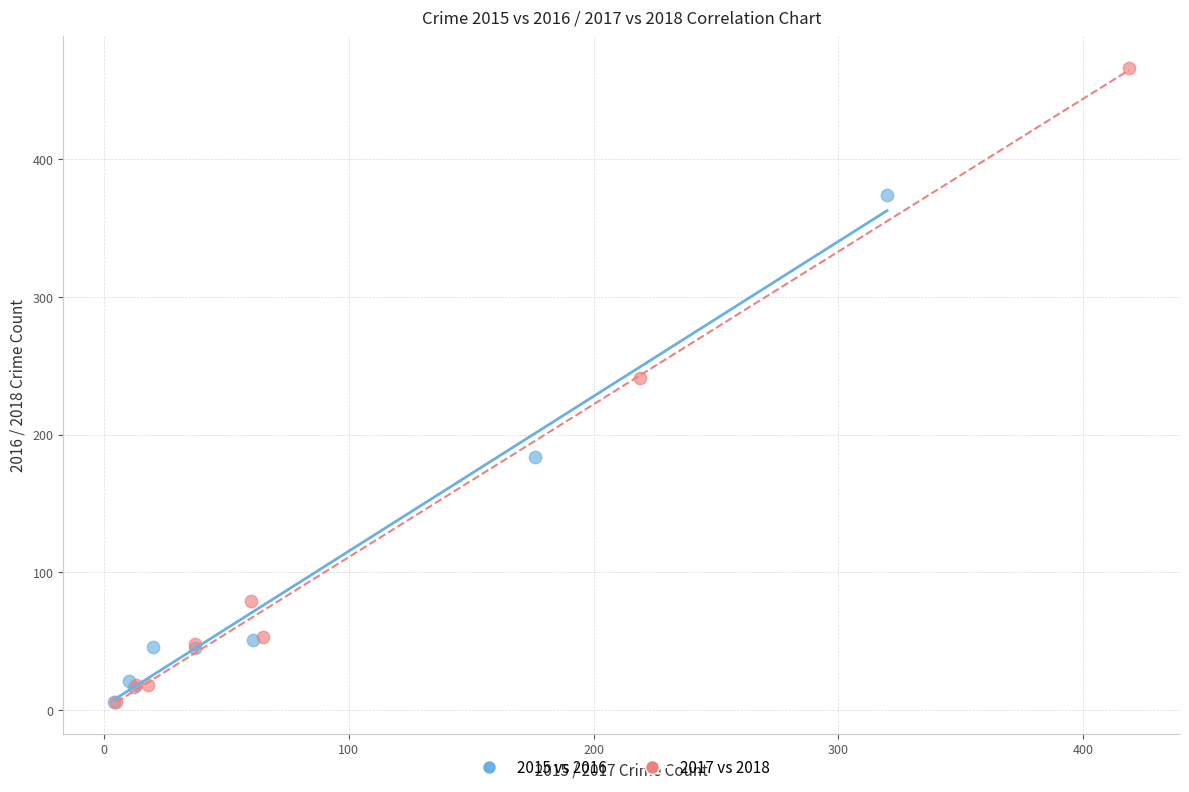

Which series reaches the maximum Y coordinate?

2017 vs 2018